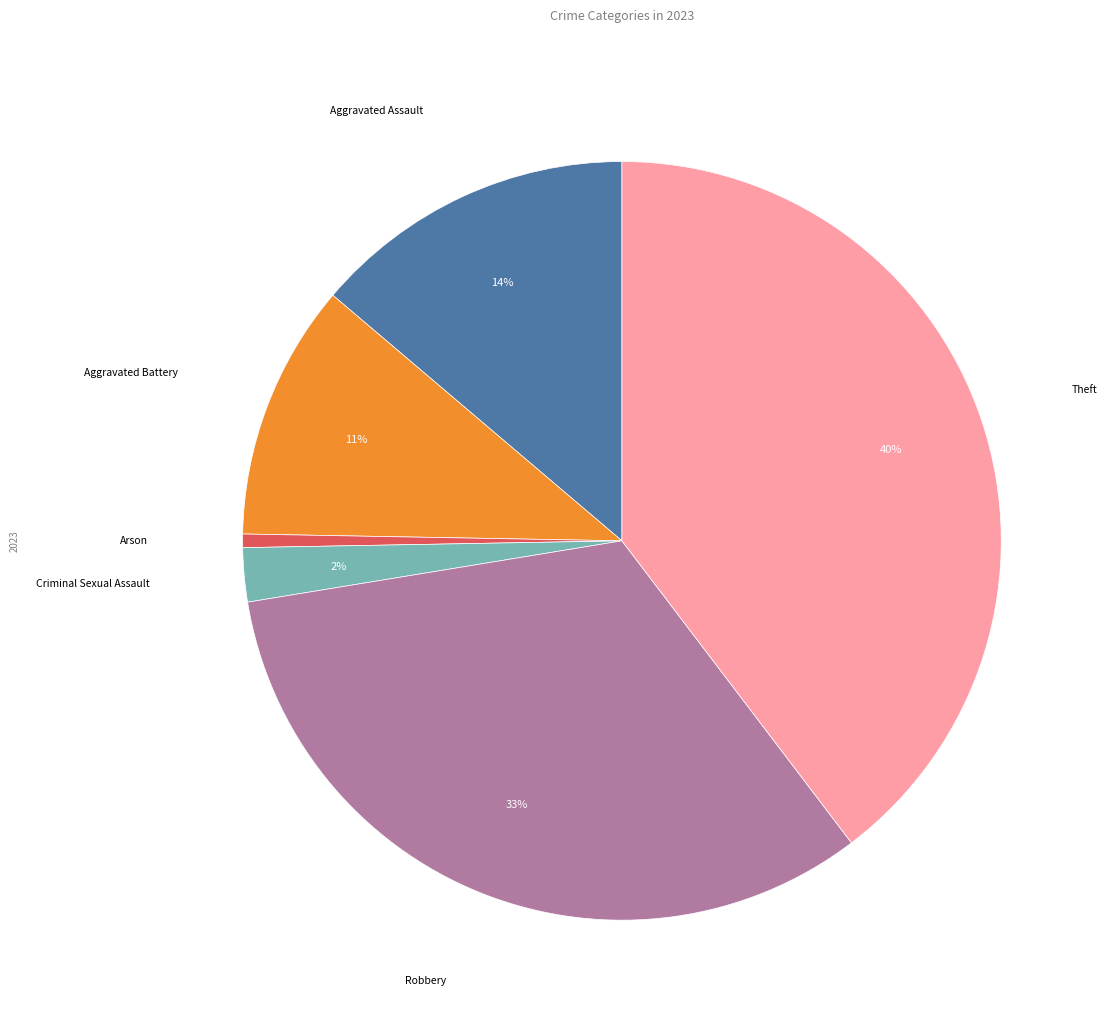

How many segments does this pie chart have?

6